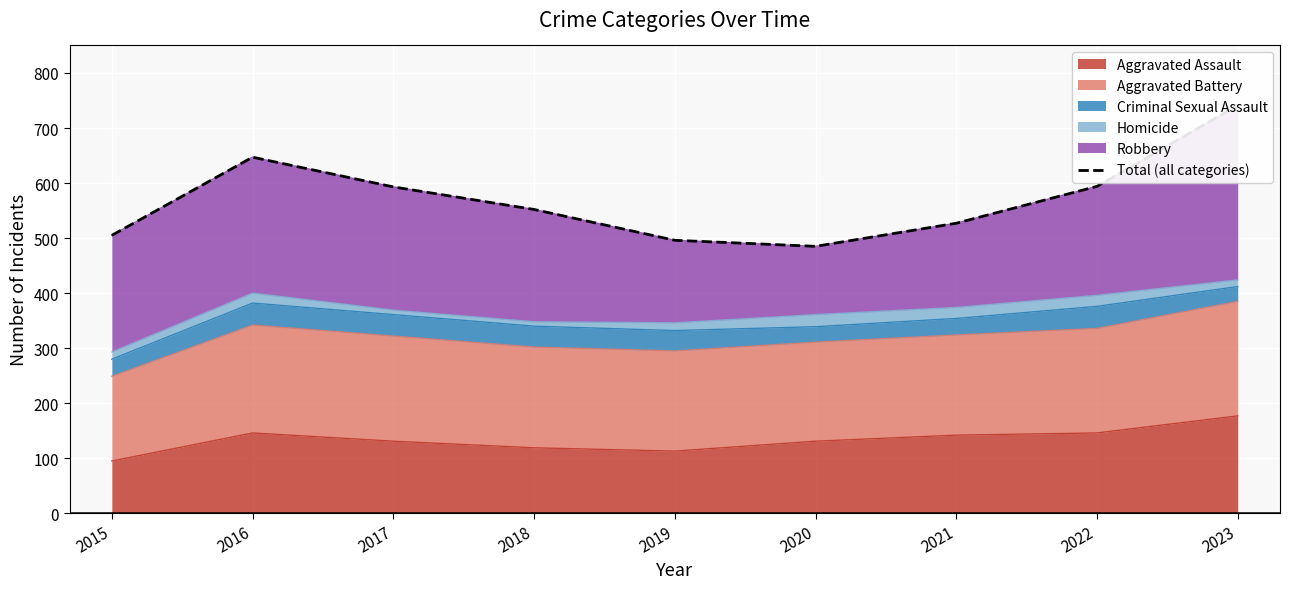

Which has a higher value, 2022 or 2017?

2022